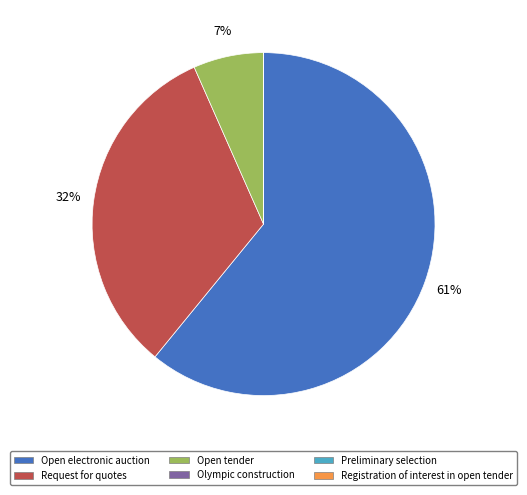

Which category has the biggest portion of the pie?

Open electronic auction